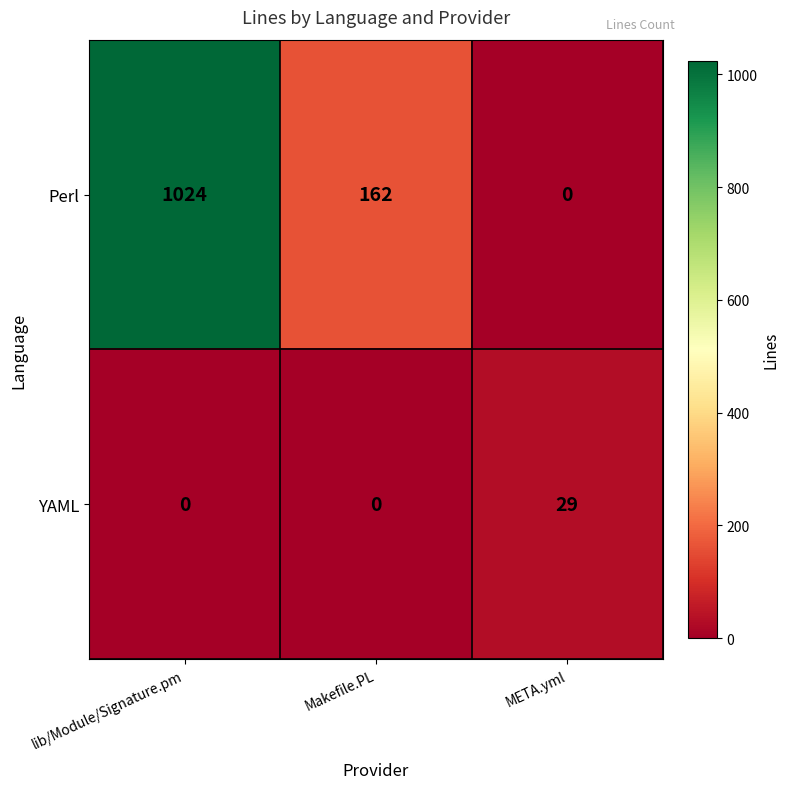

True or false: Perl has a value of 670 at META.yml.

False